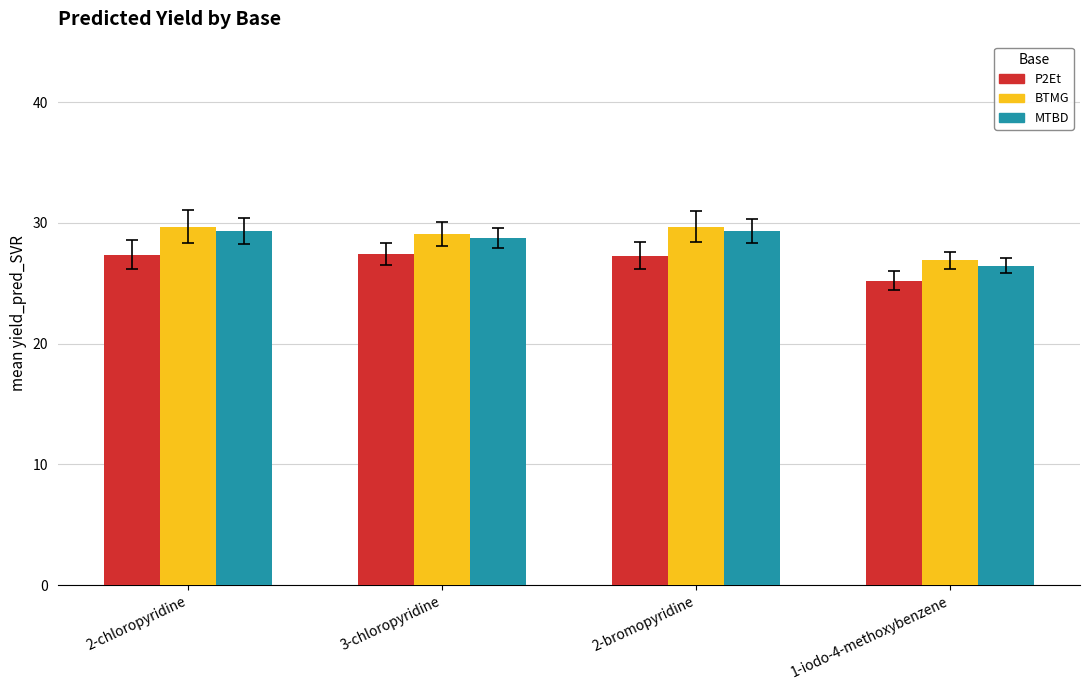

Count the number of categories in the chart.

4